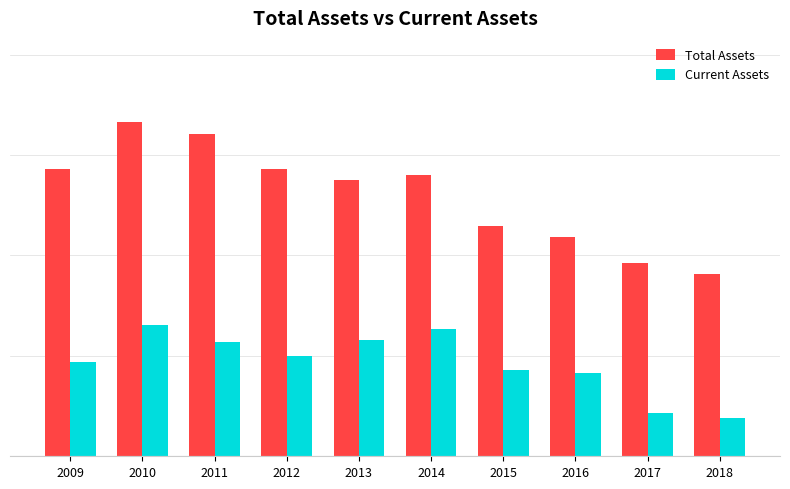

What is the greatest value displayed?

128.1